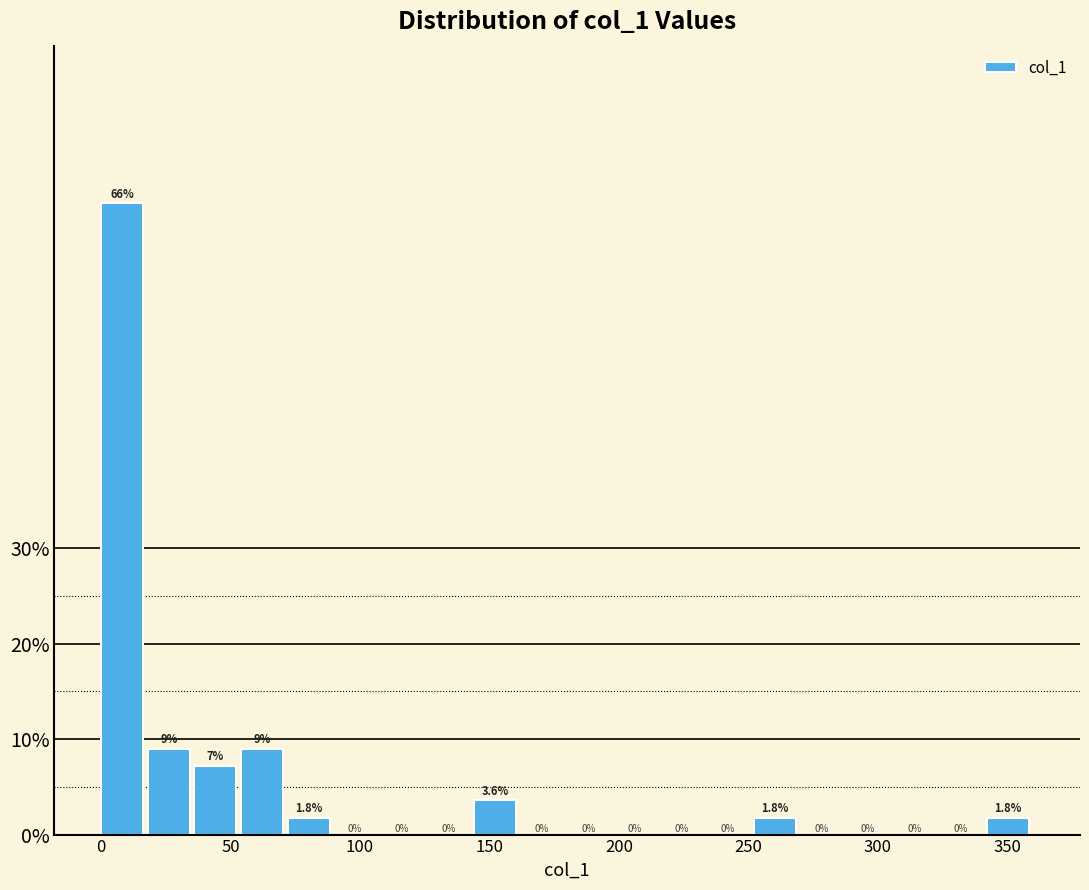

Around what value on the x-axis is the tallest bar? Give the approximate position of its centre, as read against the axis.

10